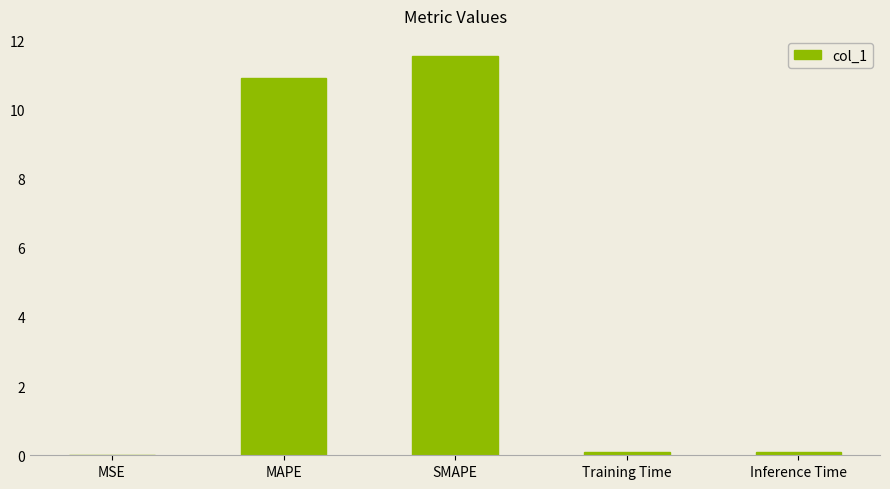

What is the sum of all values?

22.7